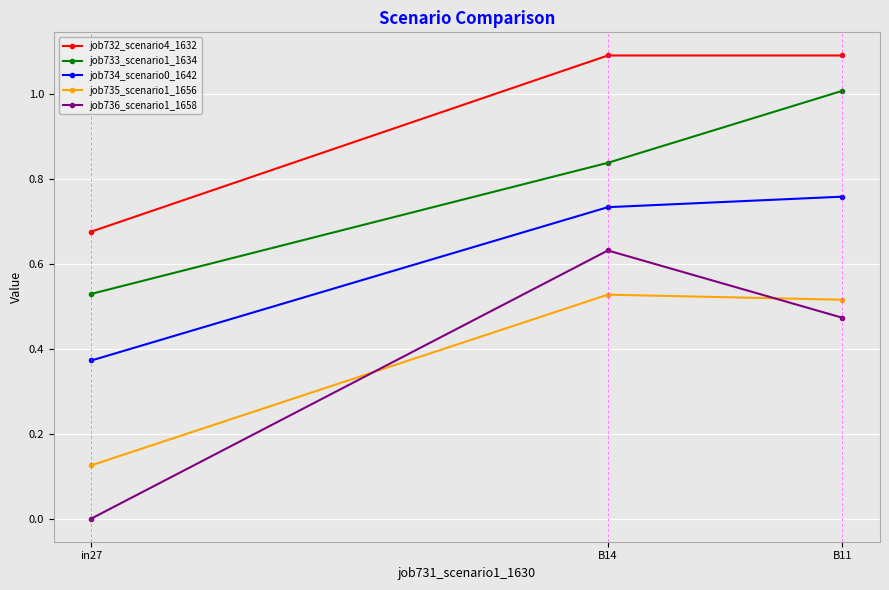

The value of job736_scenario1_1658 at B14 is 0.4. True or false?

False